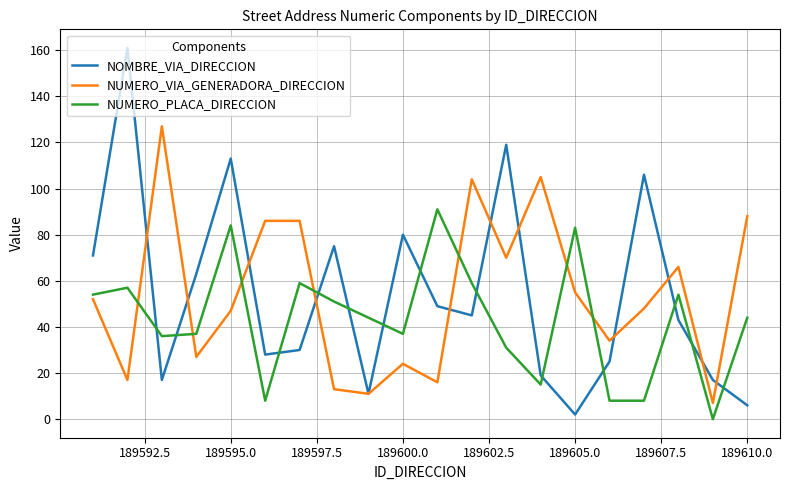

How many interior local valleys does the NUMERO_VIA_GENERADORA_DIRECCION series have?

7